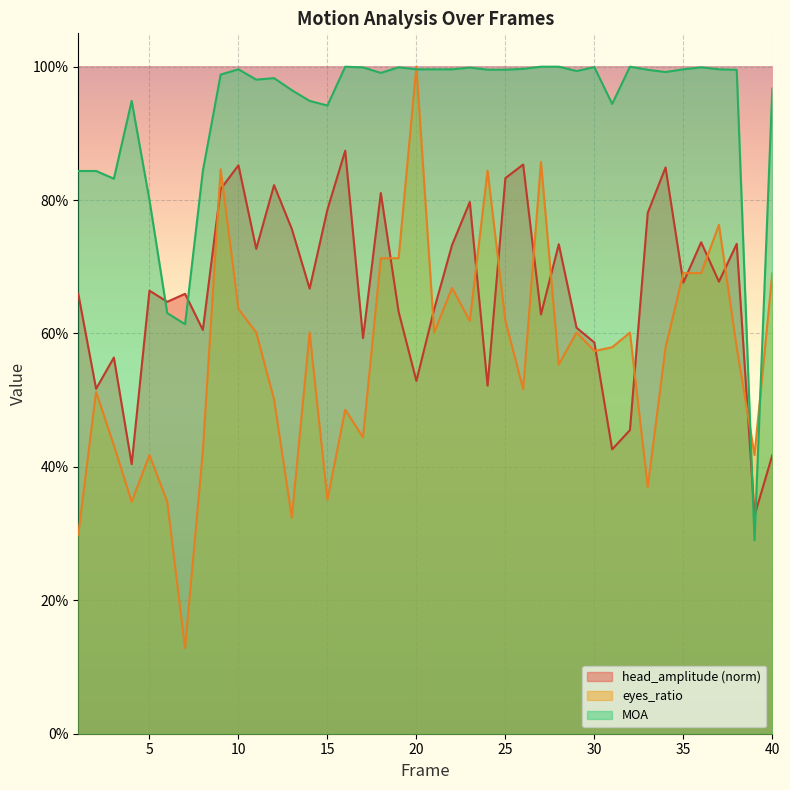

What is the value of the eyes_ratio point at the 18th from the left?

0.7